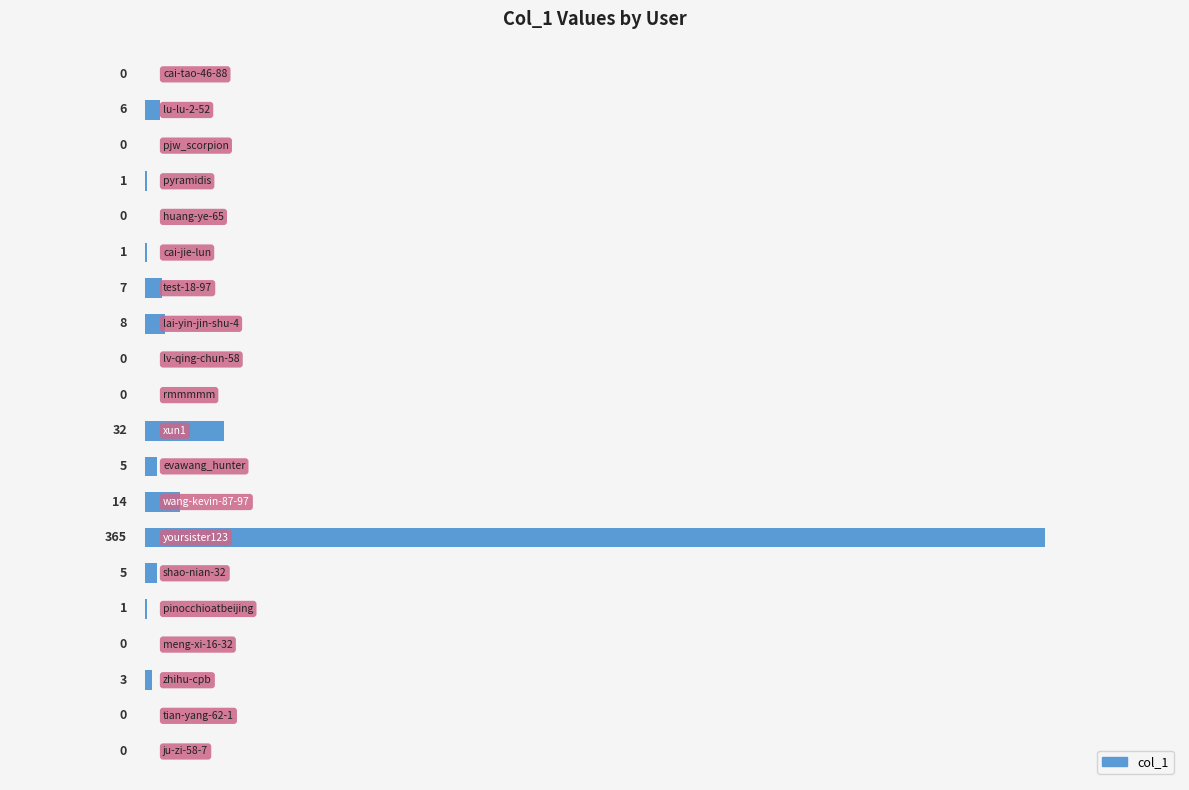

What is the greatest value displayed?

365